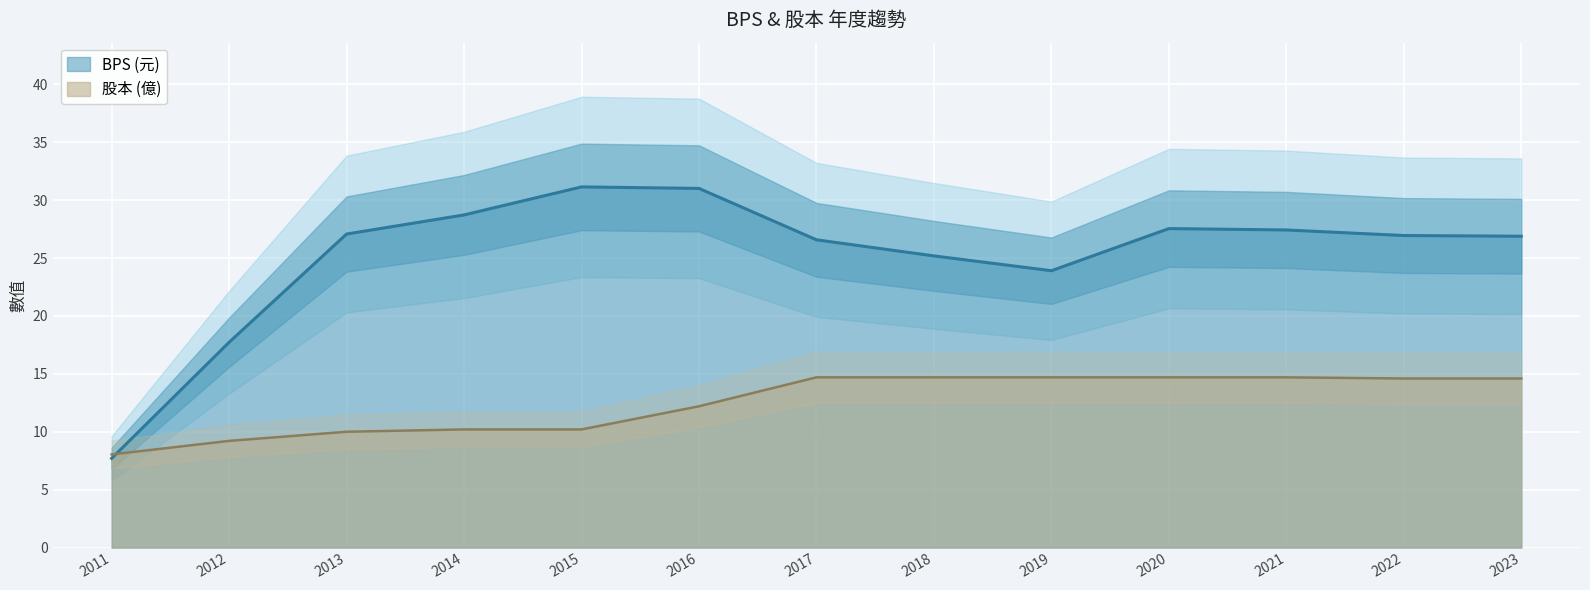

How many interior local peaks does the BPS series have?

2